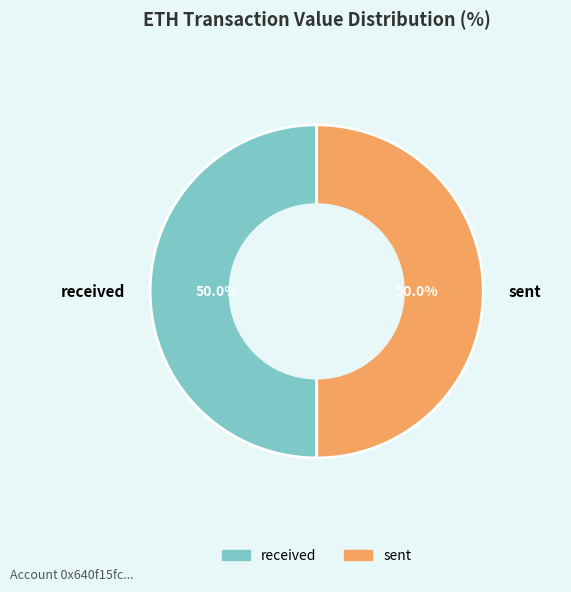

How many segments does this pie chart have?

2